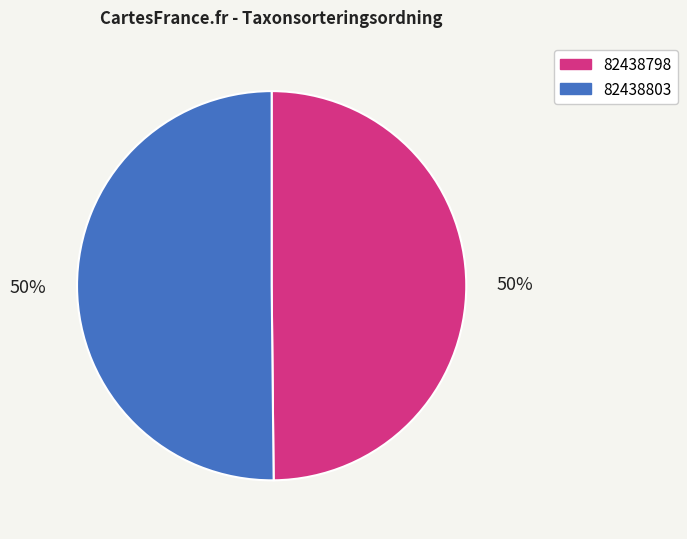

To the nearest percent, what is the combined percentage of 82438798 and 82438803?

100%